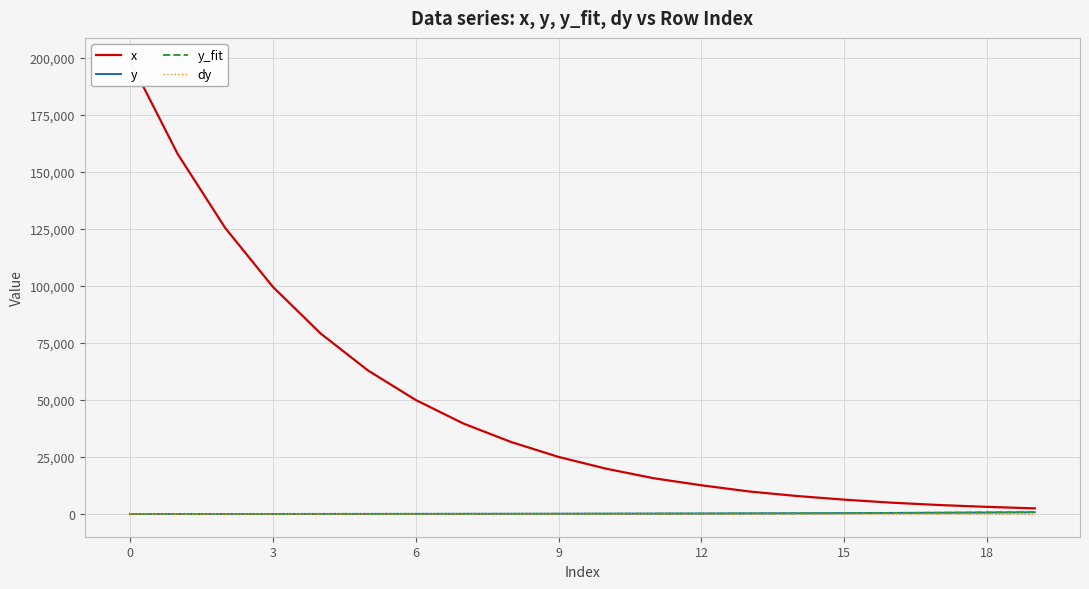

What is the label of the 11th point from the left?

10